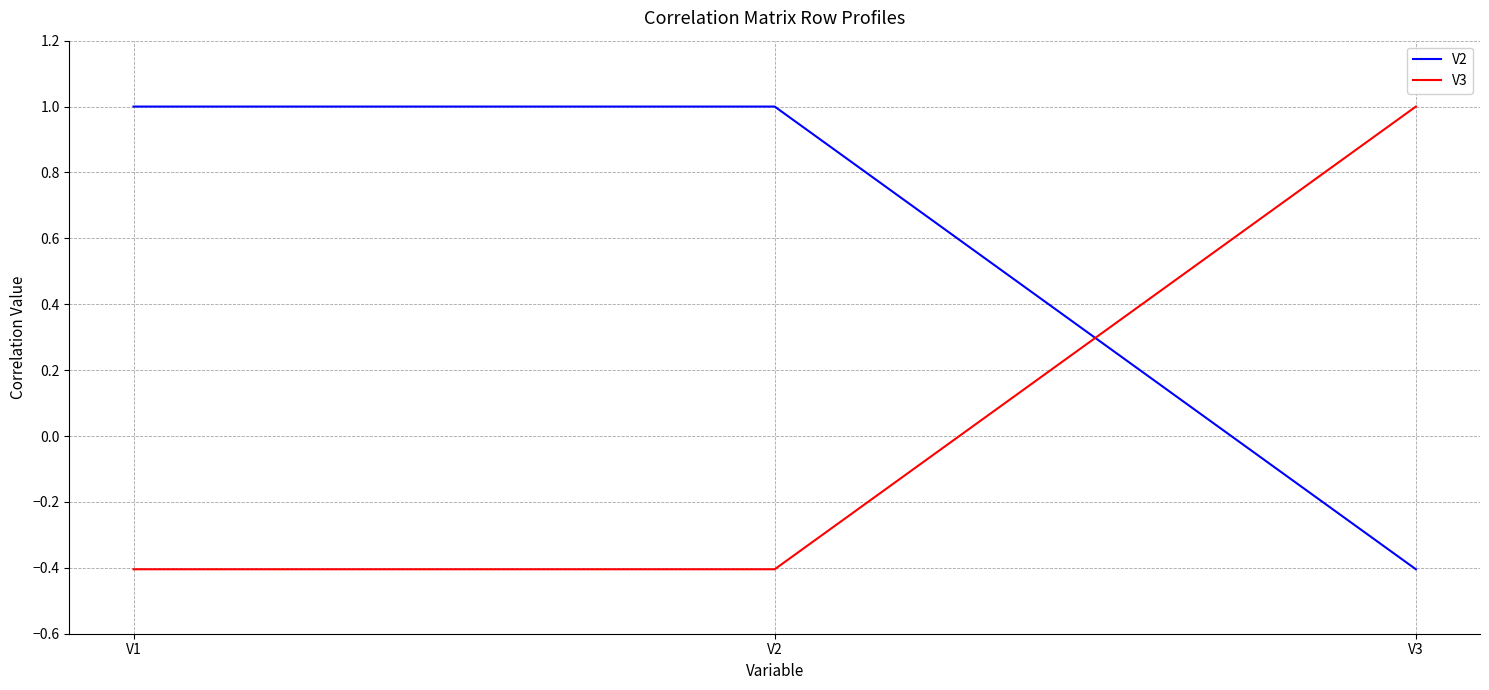

How many lines are shown in the chart?

2